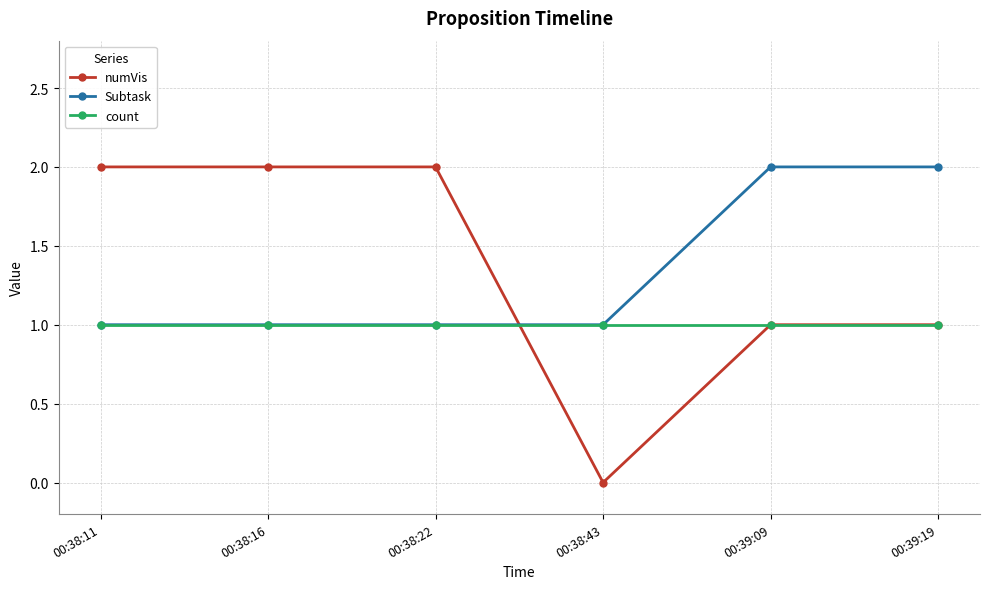

What value does the Subtask series have at 00:38:11?

1